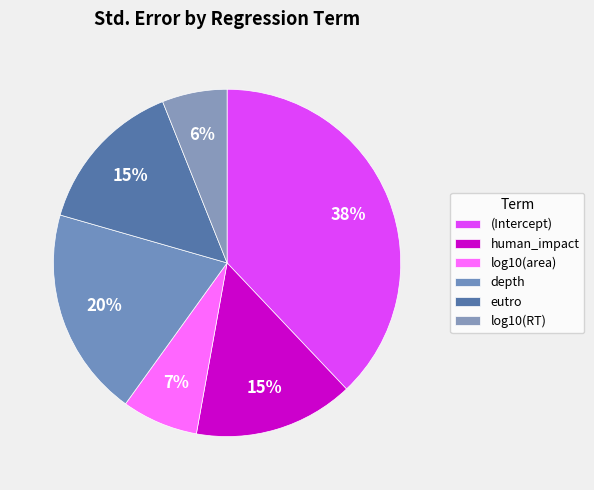

True or false: human_impact accounts for 22% of the total.

False